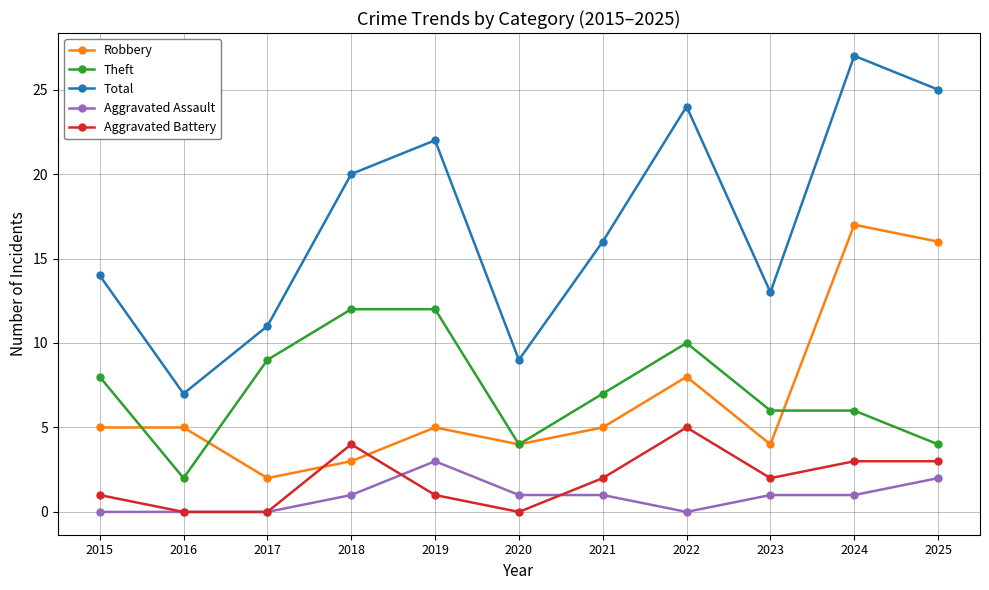

What is the sum of the Theft values at 2018 and 2021?

19